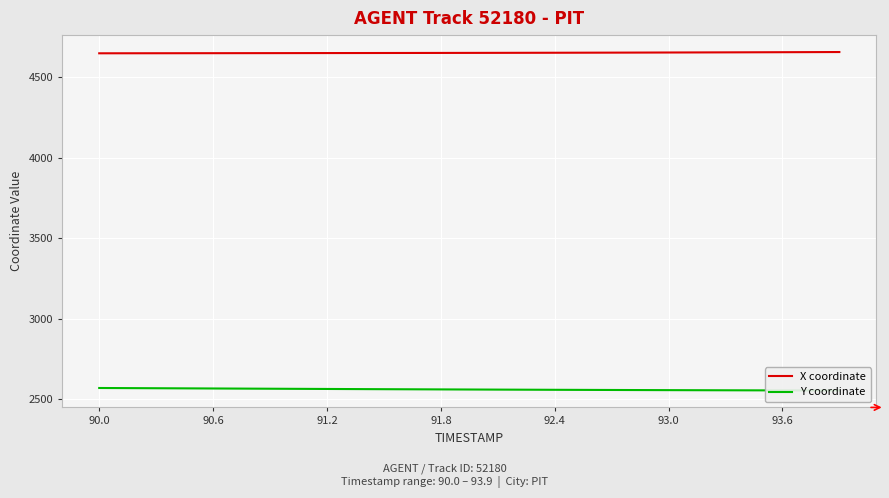

At how many categories does at least one series exceed 4105?

40